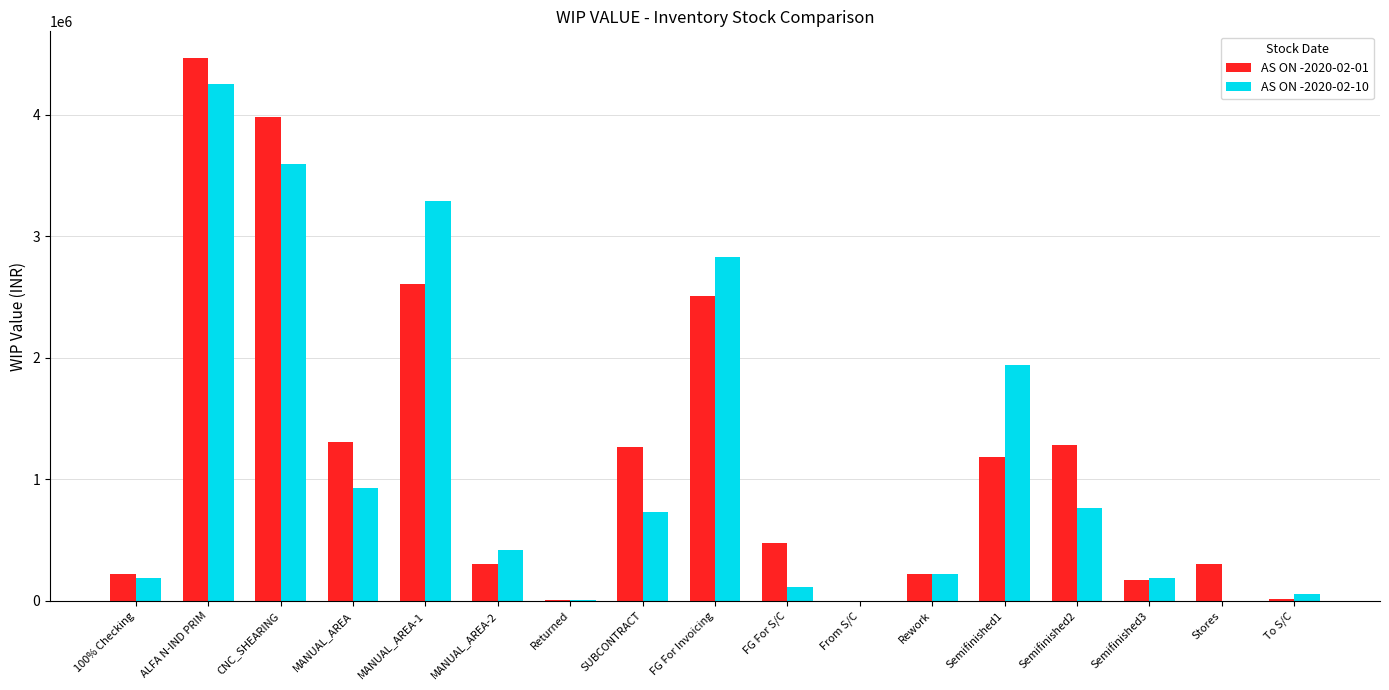

Which series has the largest range (max minus min)?

AS ON -2020-02-01